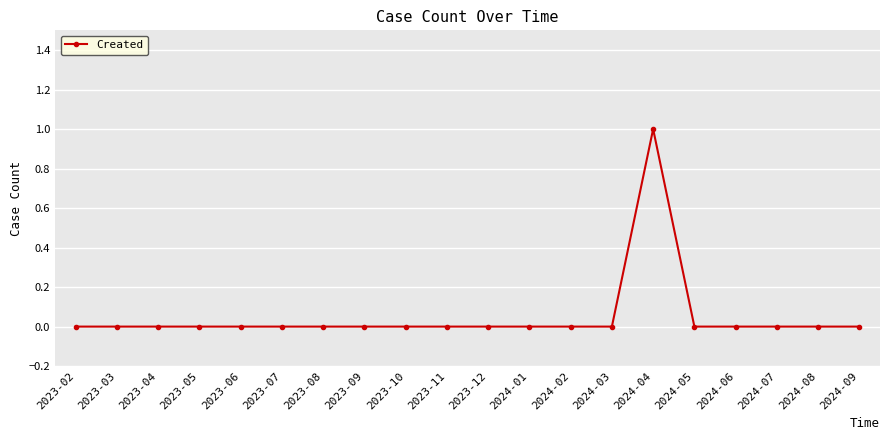

What is the label of the 6th point from the left?

2023-07